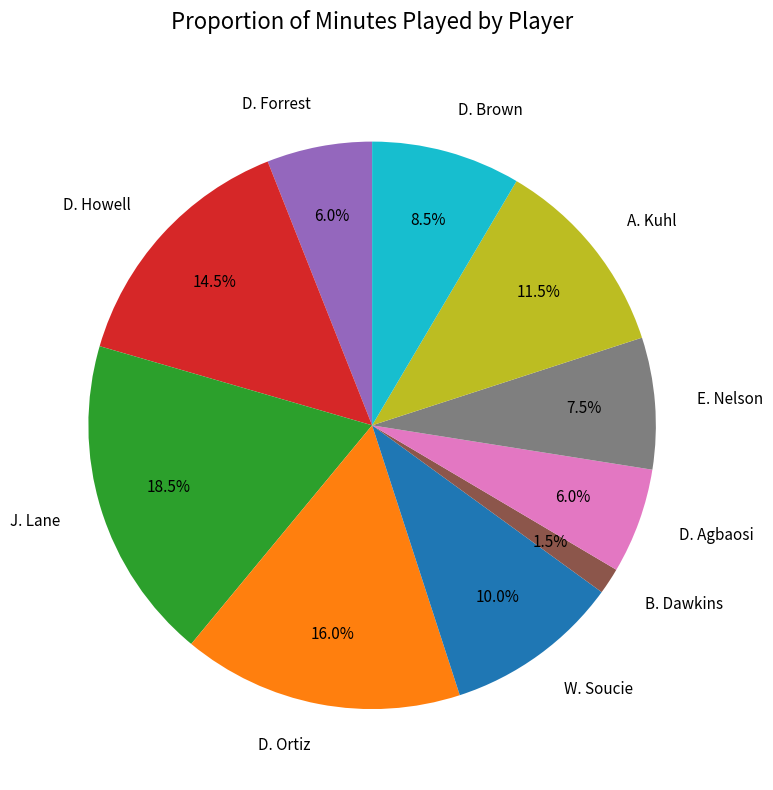

Count the number of slices in the pie.

10